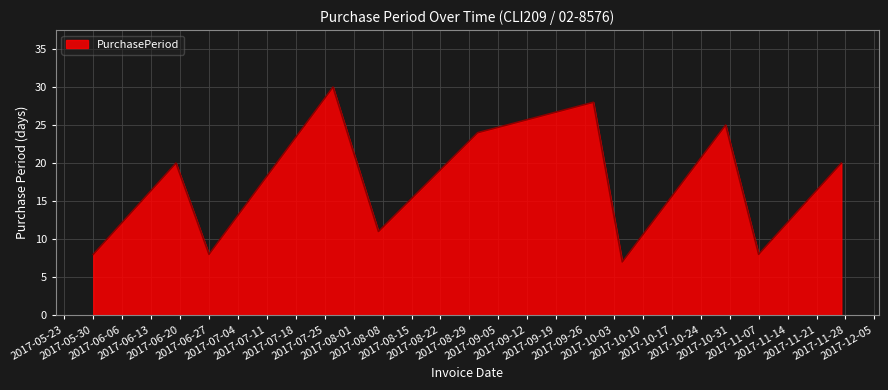

What is the minimum value shown in the chart?

7